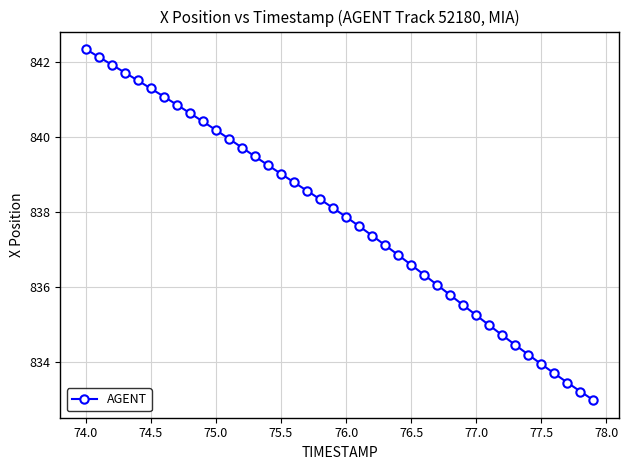

What is the minimum value shown in the chart?

833.0